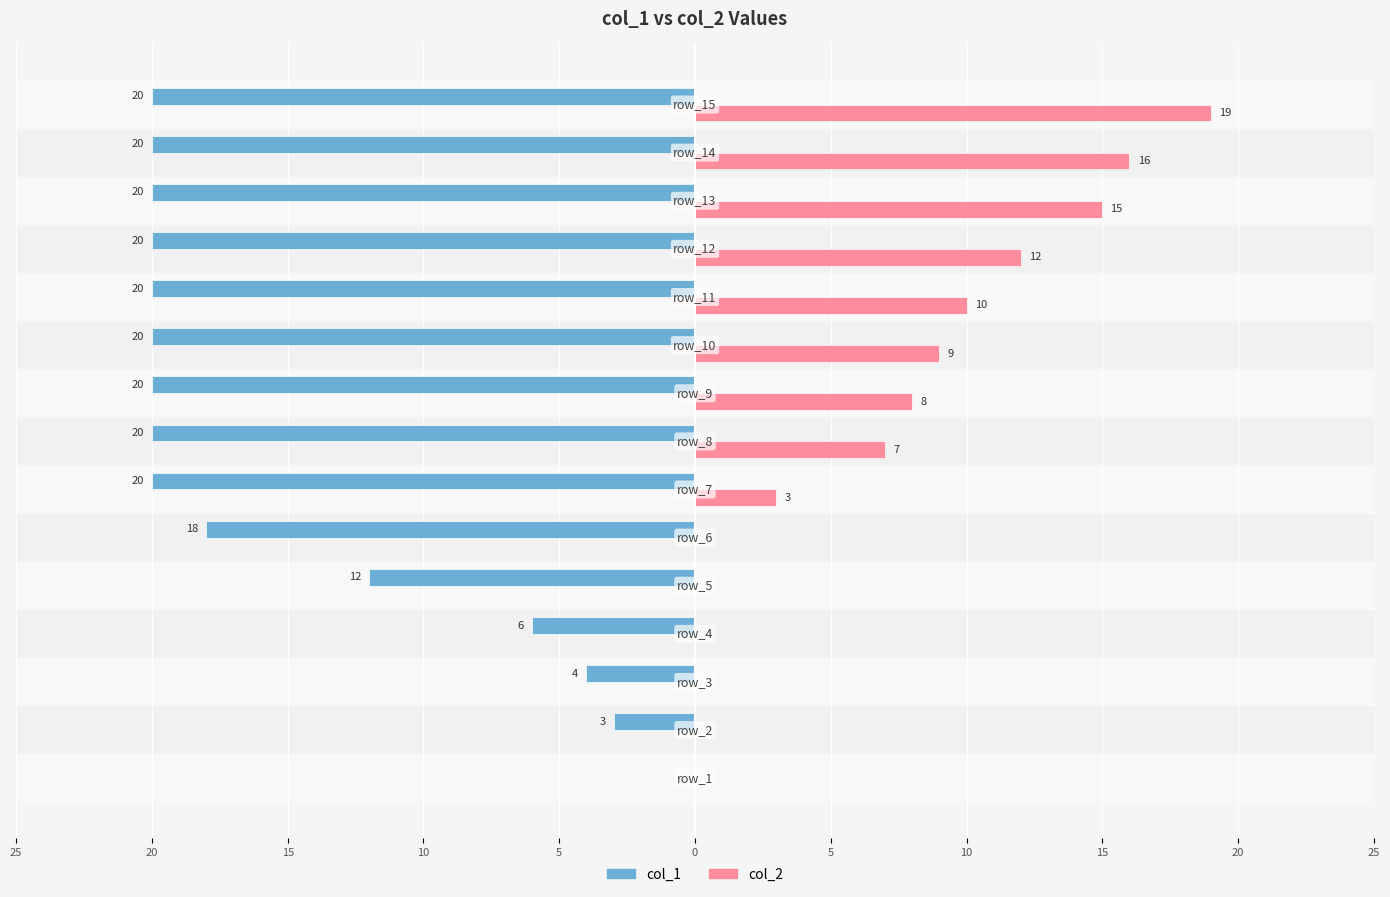

Reading right to left, extract all data points from this chart.

col_1: -20	-20	-20	-20	-20	-20	-20	-20	-20	-18	-12	-6	-4	-3	0
col_2: 19	16	15	12	10	9	8	7	3	0	0	0	0	0	0